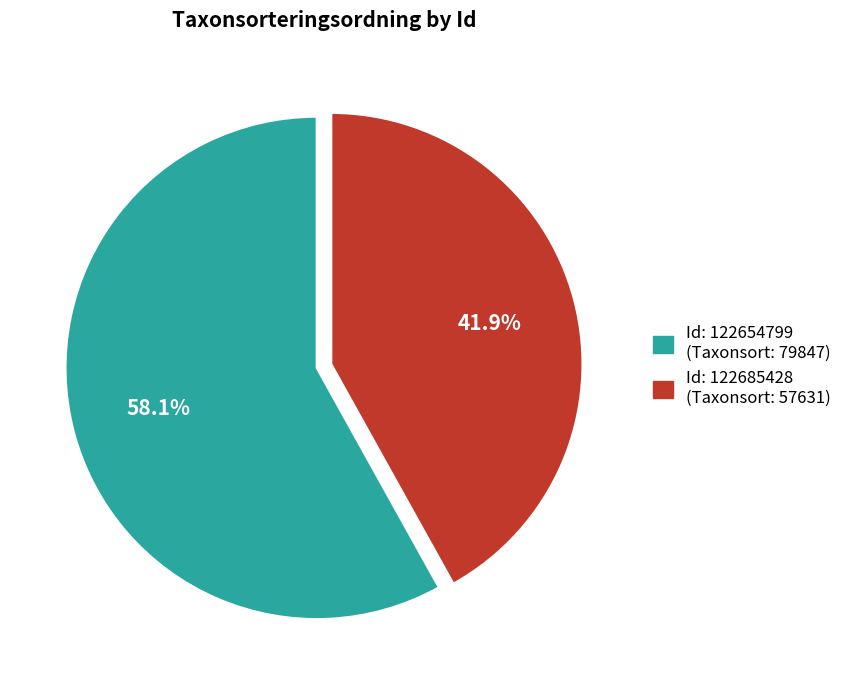

What is the majority slice?

Id: 122654799 (Taxonsort: 79847)